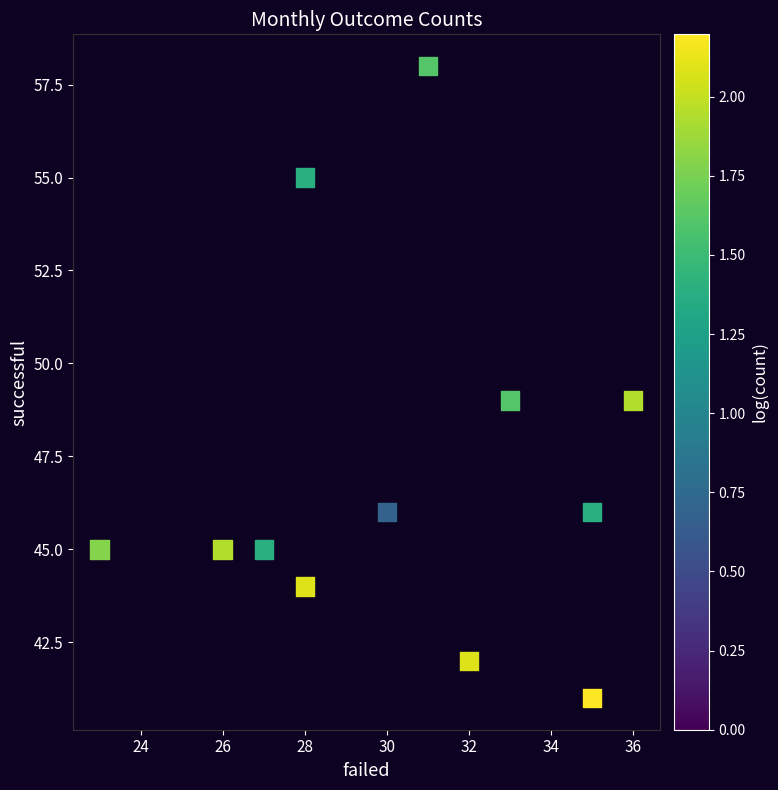

What is the range of Y values (max minus min)?

17